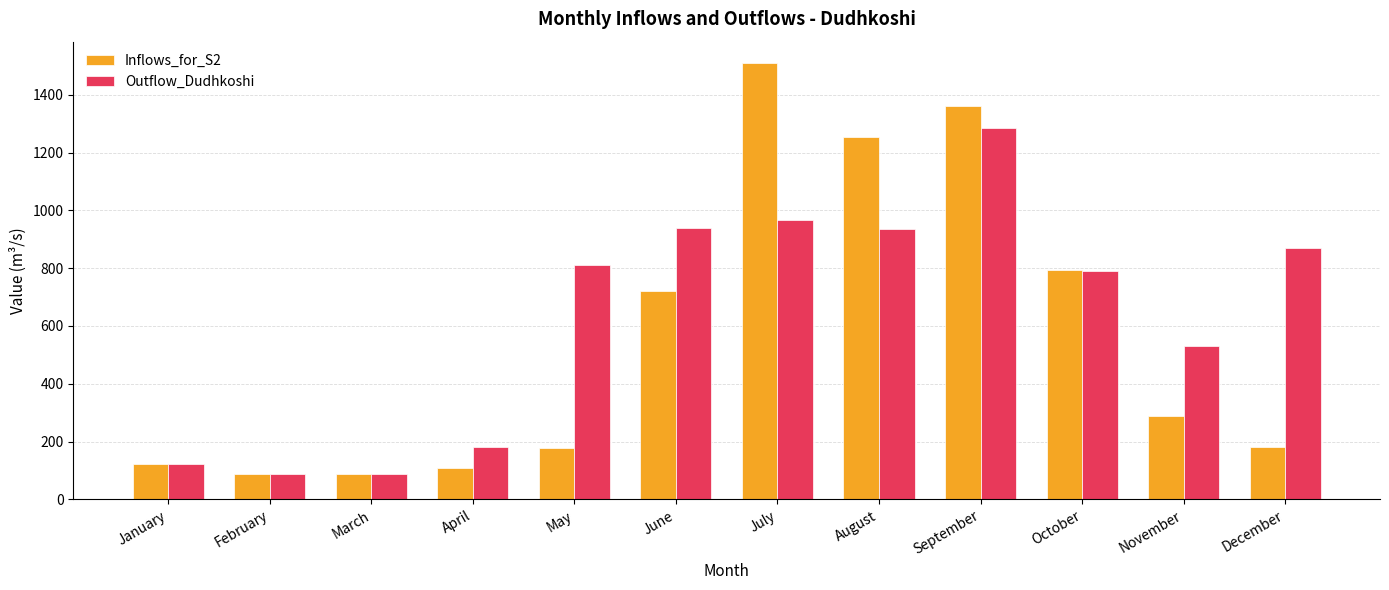

The Inflows_for_S2 series shows 1507.9 at July. True or false?

True